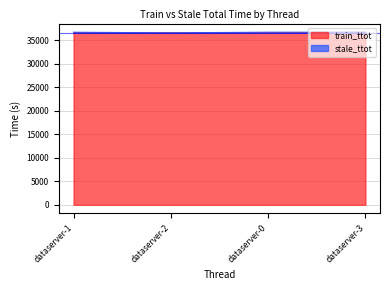

How many values are below 36603?

2